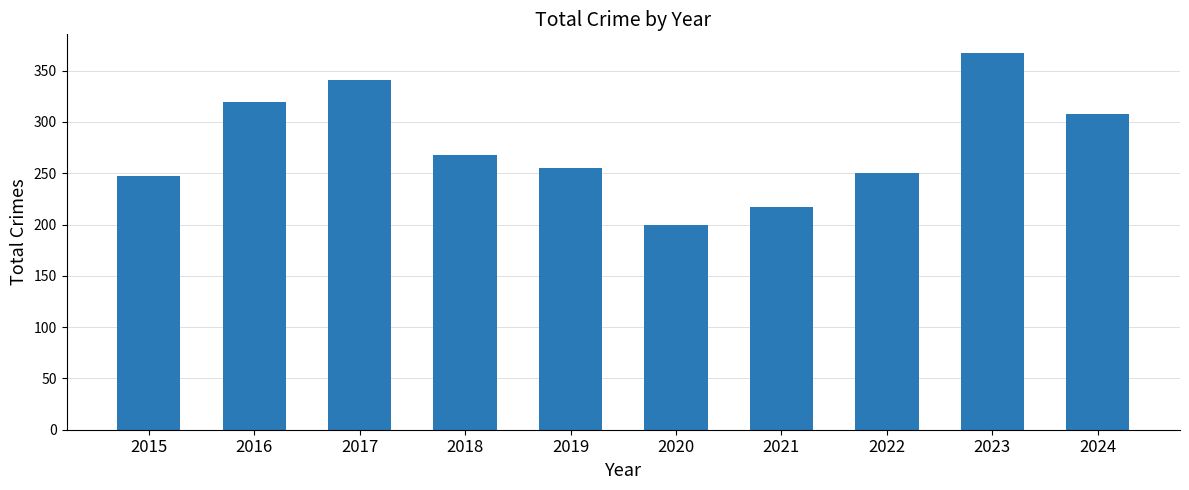

Which has a higher value, 2021 or 2024?

2024